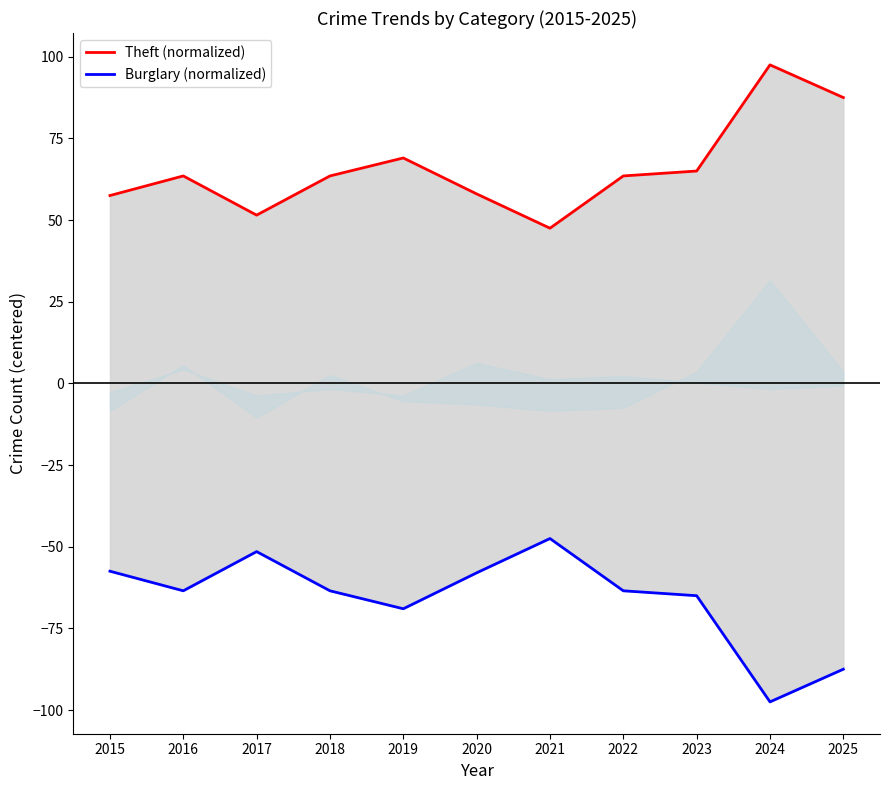

Count the number of data series in this chart.

2